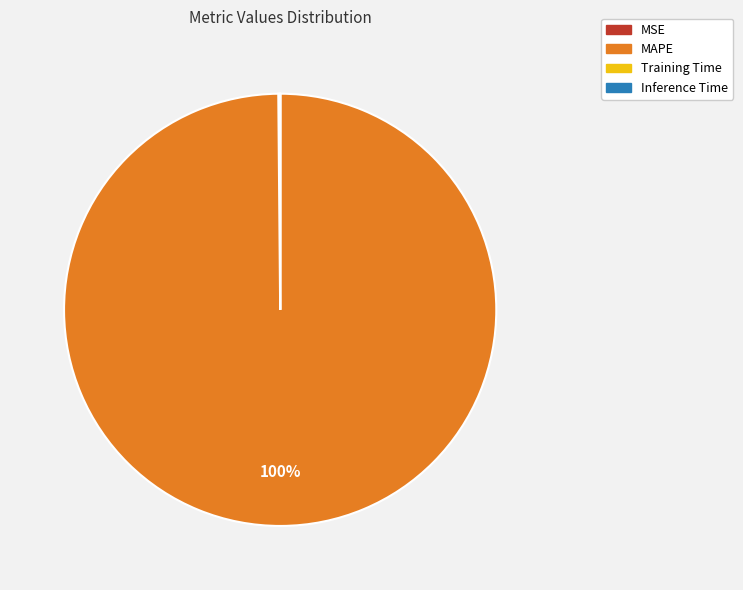

Does any single category account for the majority?

Yes